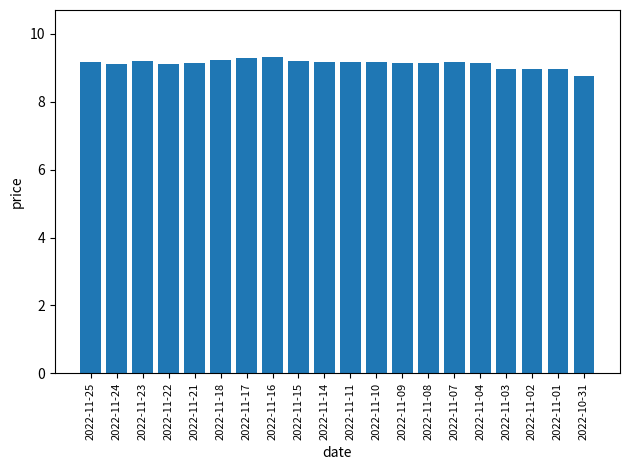

What is the change in value from 2022-11-24 to 2022-11-14?

+0.1